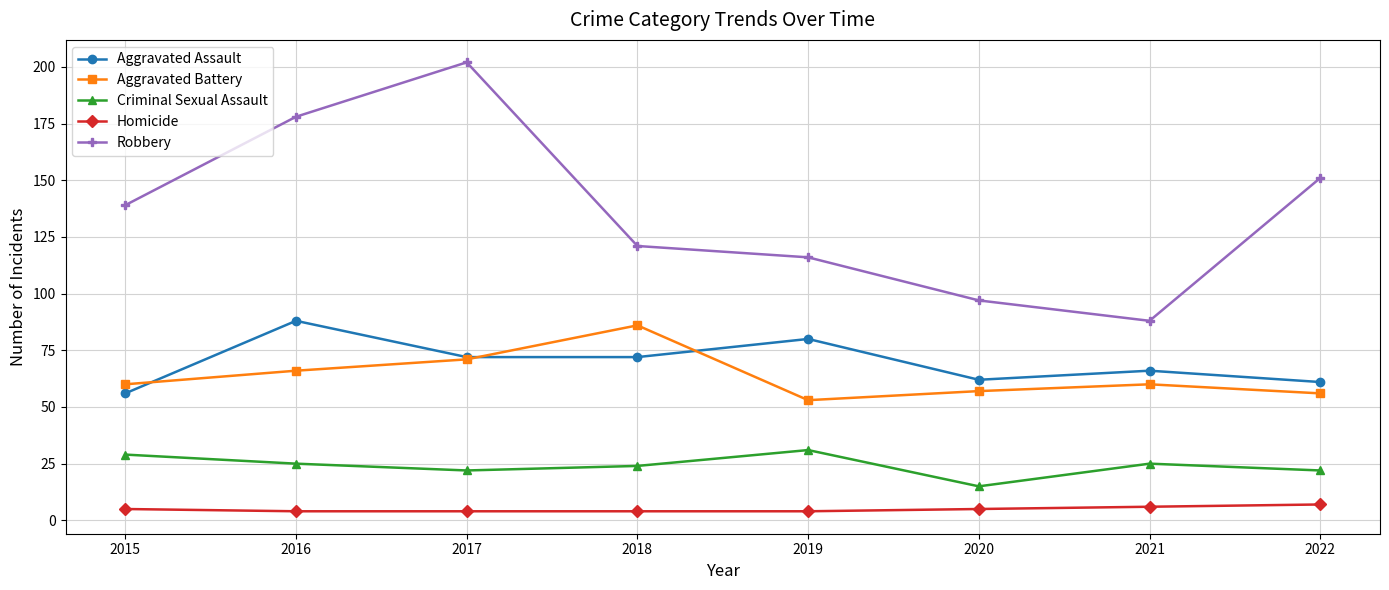

What is the total value across all series at 2016?

361